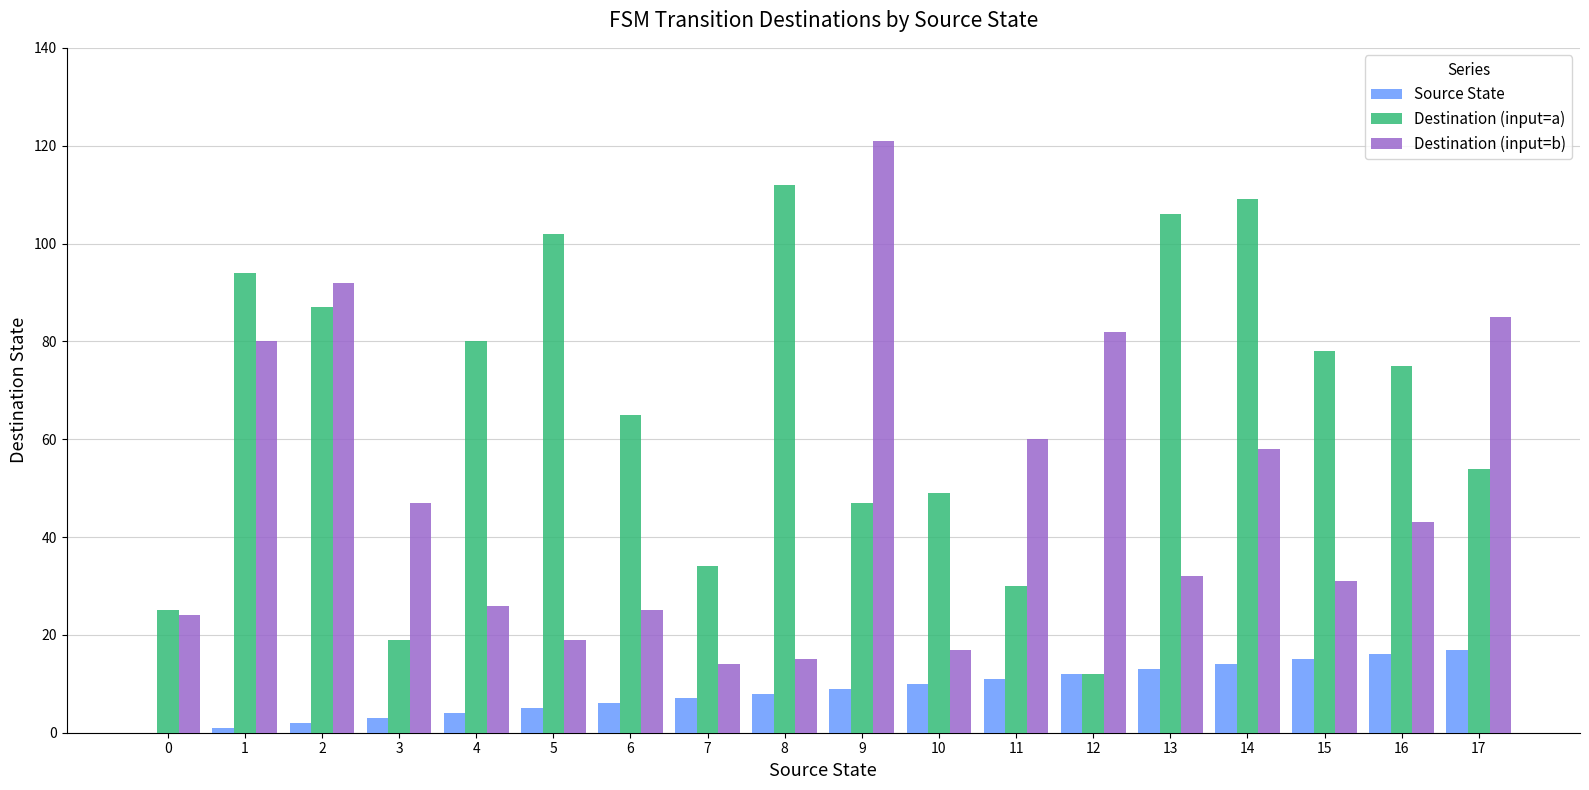

Reading left to right, transcribe all the data shown in this chart.

Source State: 0=0	1=1	2=2	3=3	4=4	5=5	6=6	7=7	8=8	9=9	10=10	11=11	12=12	13=13	14=14	15=15	16=16	17=17
Destination (input=a): 0=25	1=94	2=87	3=19	4=80	5=102	6=65	7=34	8=112	9=47	10=49	11=30	12=12	13=106	14=109	15=78	16=75	17=54
Destination (input=b): 0=24	1=80	2=92	3=47	4=26	5=19	6=25	7=14	8=15	9=121	10=17	11=60	12=82	13=32	14=58	15=31	16=43	17=85